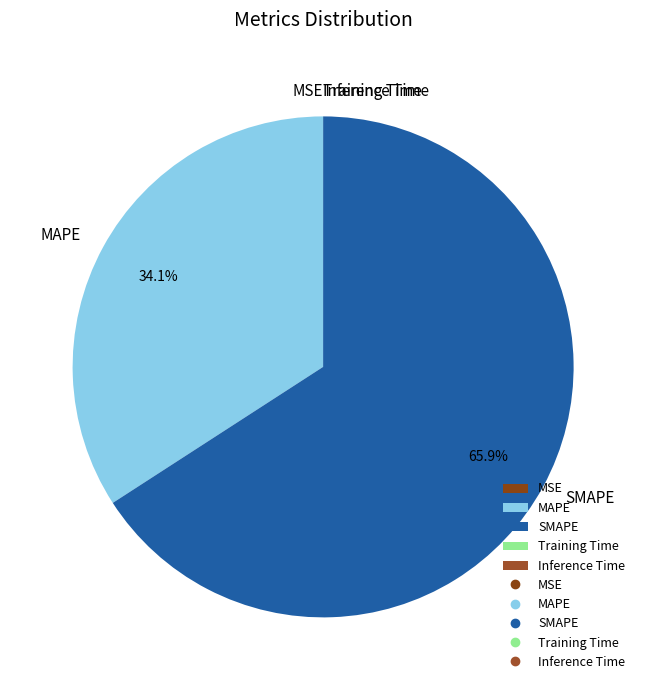

True or false: SMAPE accounts for 80% of the total.

False